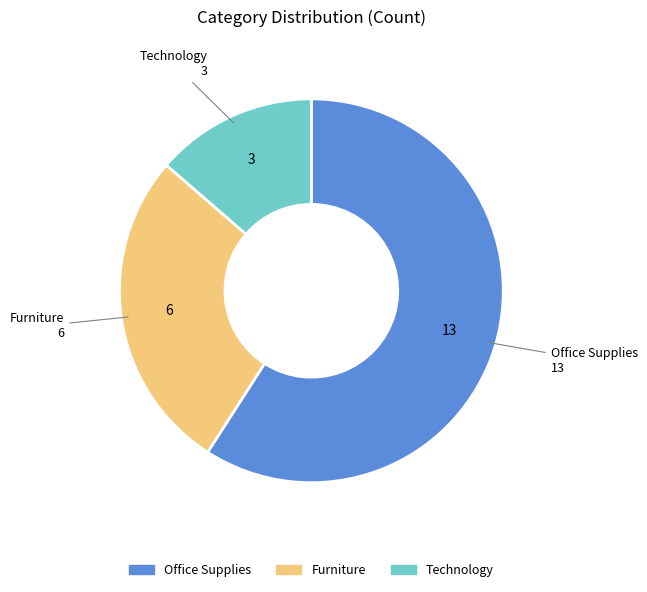

How many segments does this pie chart have?

3